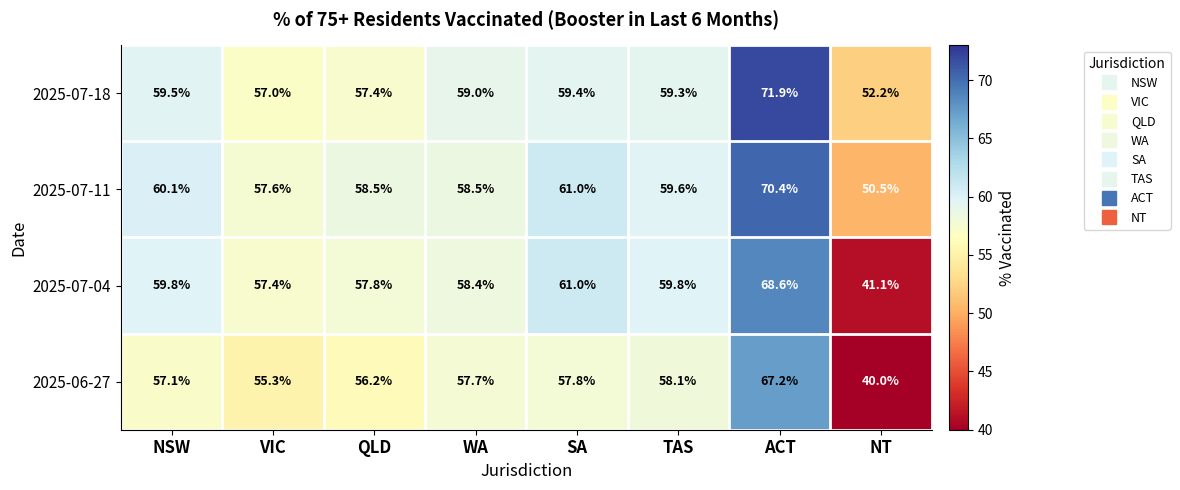

Rank the series by their maximum value, from highest to lowest.

2025-07-18, 2025-07-11, 2025-07-04, 2025-06-27